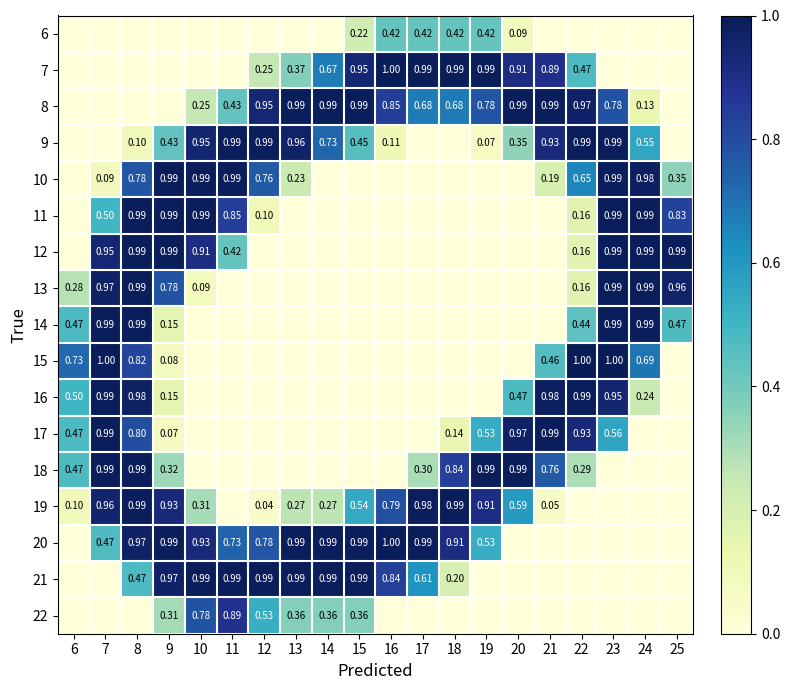

Is it true that 10 equals 0.8 at 12?

True